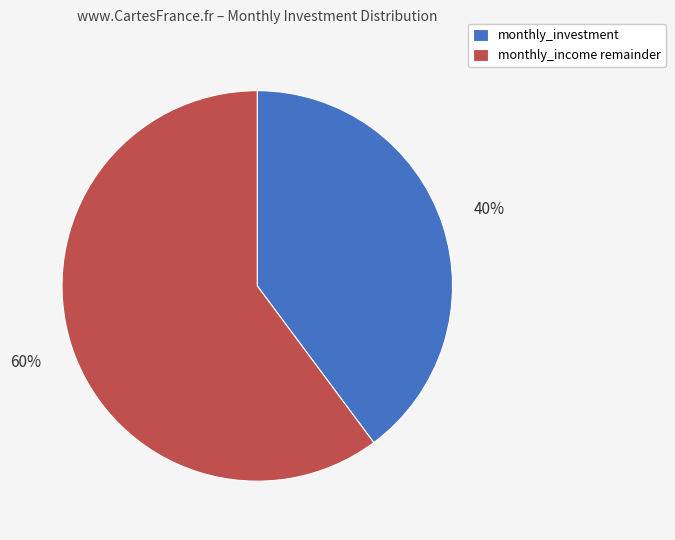

True or false: monthly_investment accounts for 46% of the total.

False